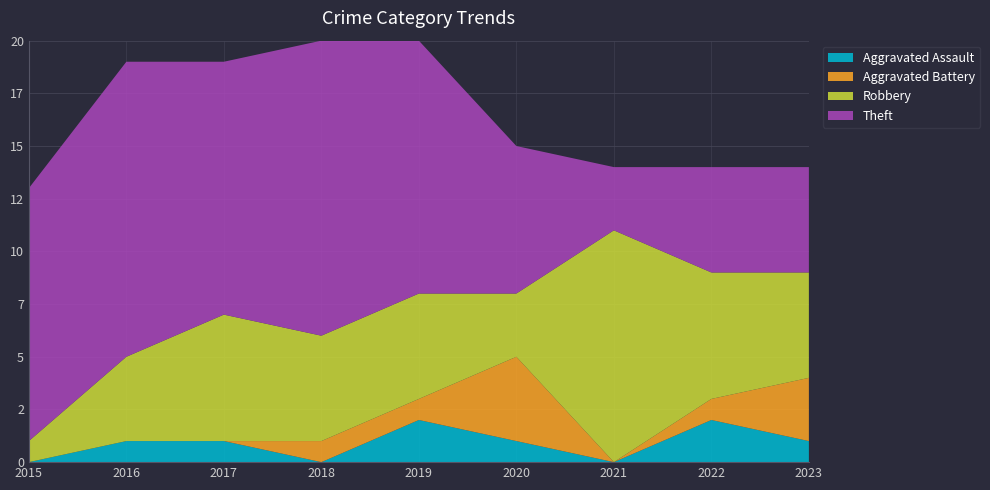

Reading left to right, transcribe all the data shown in this chart.

Aggravated Assault: 2015=0	2016=1	2017=1	2018=0	2019=2	2020=1	2021=0	2022=2	2023=1
Aggravated Battery: 2015=0	2016=0	2017=0	2018=1	2019=1	2020=4	2021=0	2022=1	2023=3
Robbery: 2015=1	2016=4	2017=6	2018=5	2019=5	2020=3	2021=11	2022=6	2023=5
Theft: 2015=12	2016=14	2017=12	2018=14	2019=12	2020=7	2021=3	2022=5	2023=5